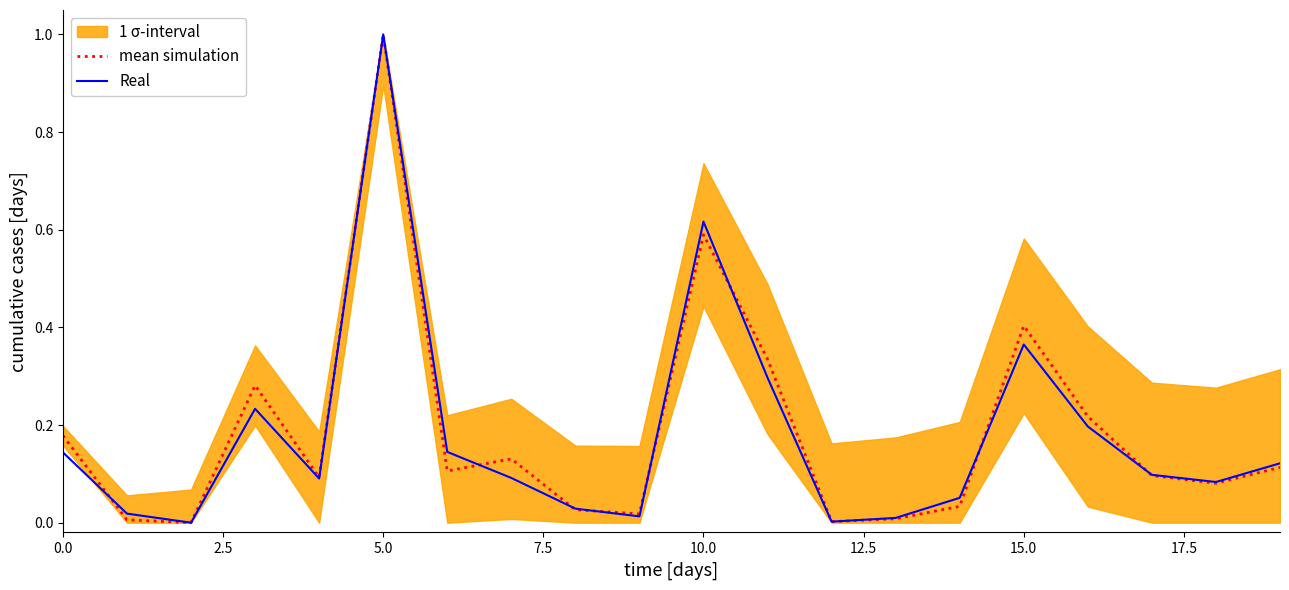

What is the total value across all series at 18?

0.2